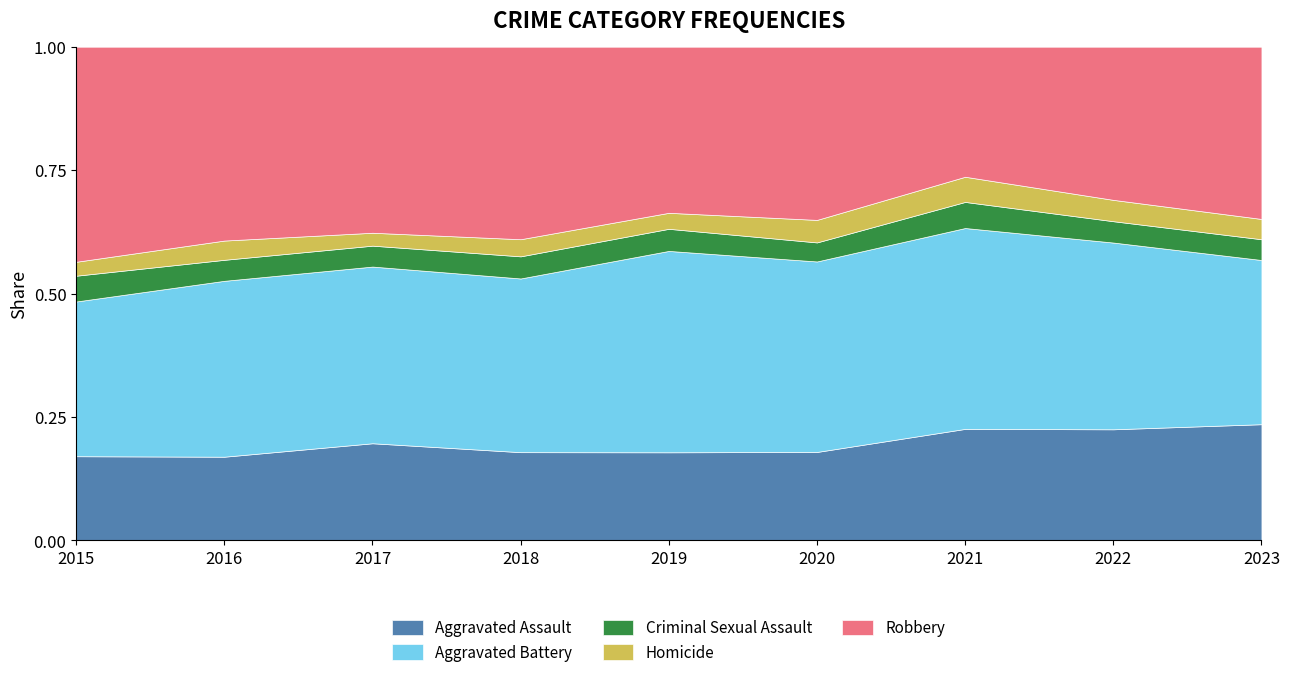

What is the total value across all series at 2023?

1.0